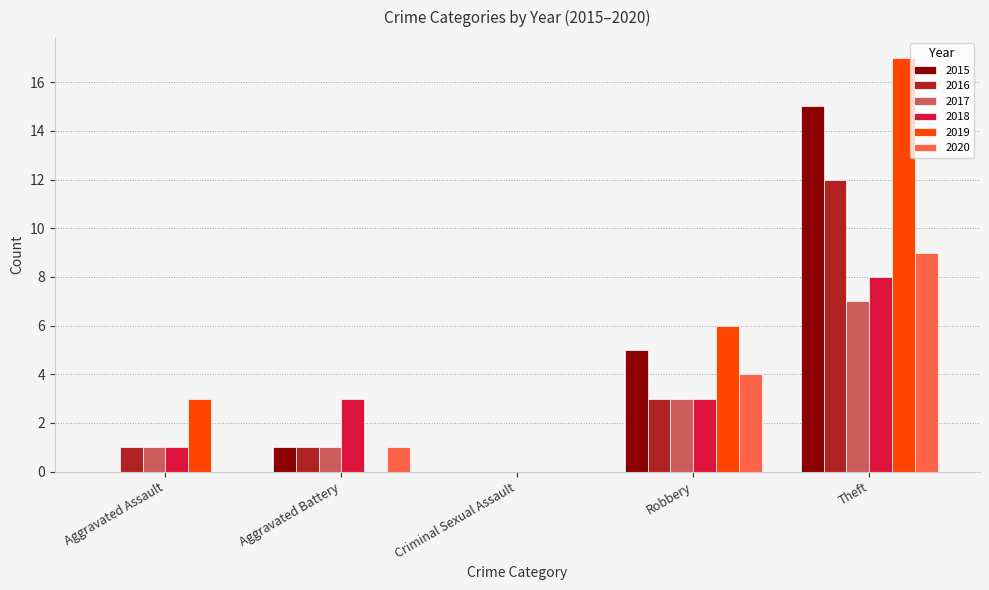

Are the bars grouped side by side (vs. stacked)?

Yes